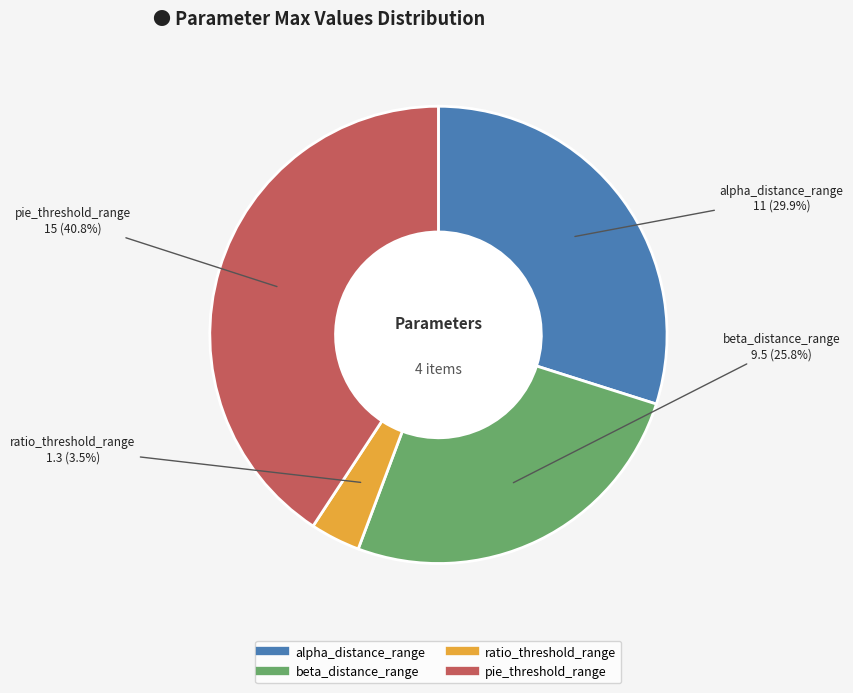

To the nearest percent, what is the average slice percentage?

25%